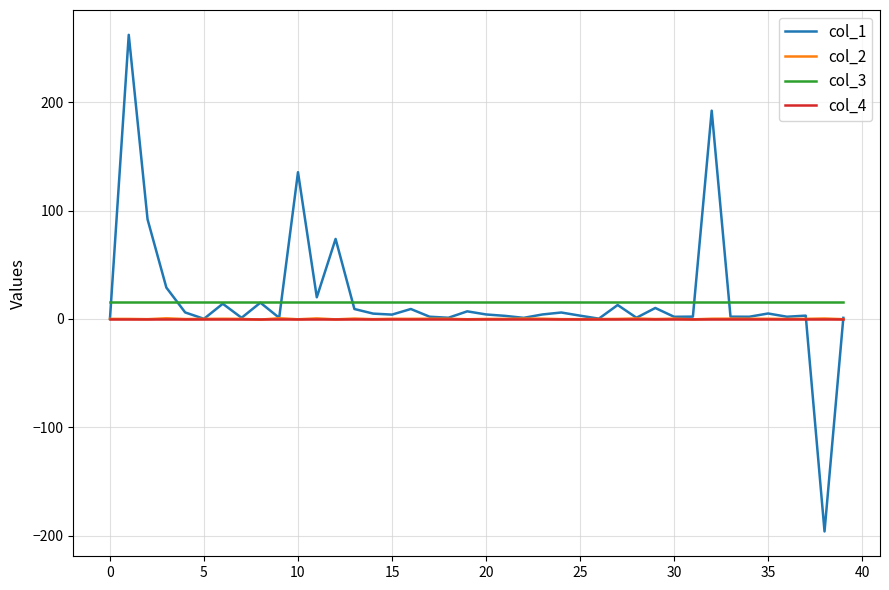

True or false: col_3 and col_4 cross at least once.

False